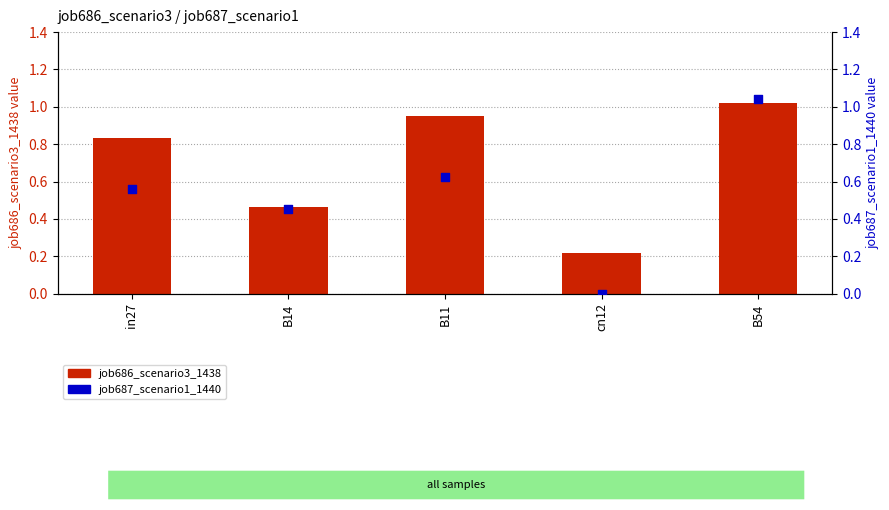

What is the total value across all series at B11?

1.6